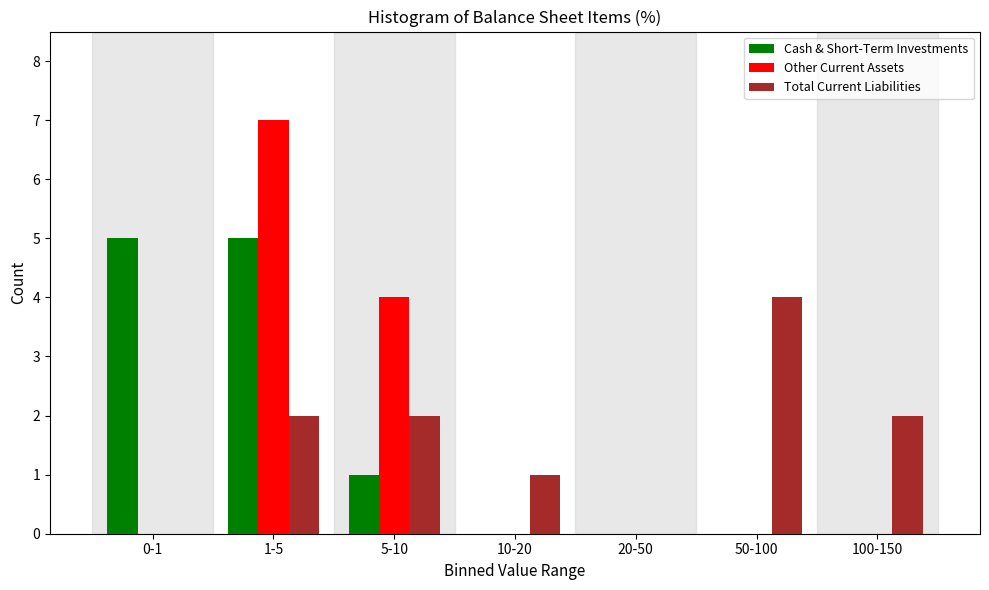

Reading left to right, list all the values displayed in this chart.

Cash & Short-Term Investments: 0-1=5	1-5=5	5-10=1	10-20=0	20-50=0	50-100=0	100-150=0
Other Current Assets: 0-1=0	1-5=7	5-10=4	10-20=0	20-50=0	50-100=0	100-150=0
Total Current Liabilities: 0-1=0	1-5=2	5-10=2	10-20=1	20-50=0	50-100=4	100-150=2